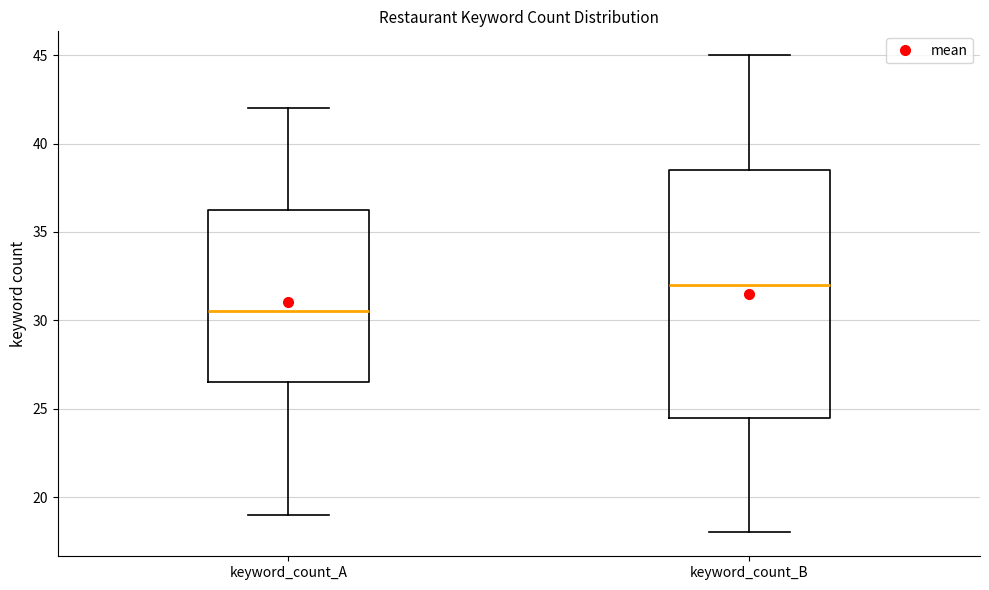

Where does the median line of the box for keyword_count_A sit on the y-axis? The values are not printed on the chart, so give them approximately, as read against the axis.

30.5